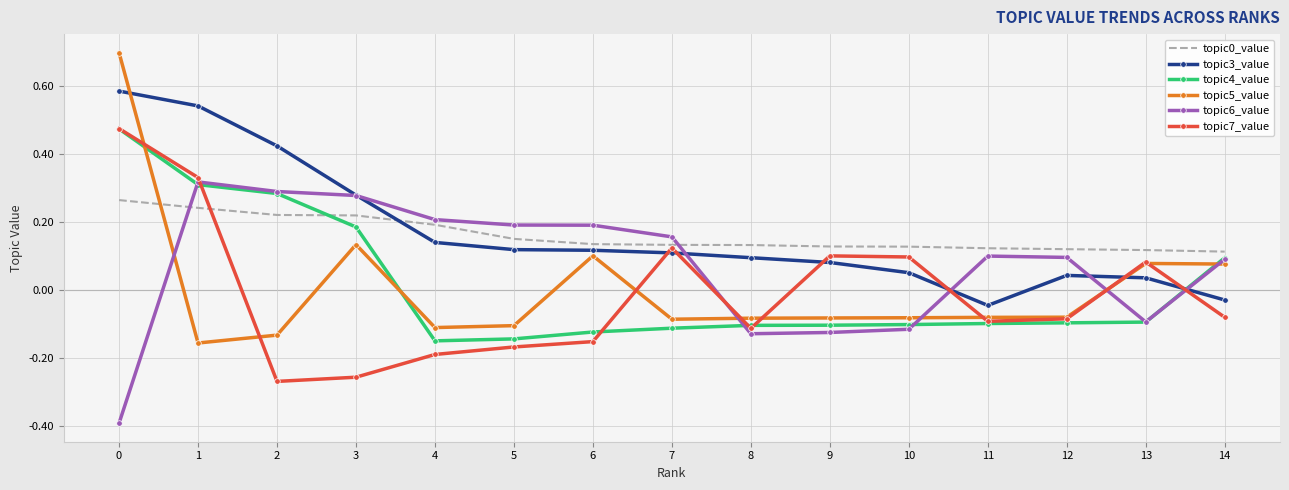

Is the value of topic3_value at 7 greater than the value of topic6_value at 7?

No